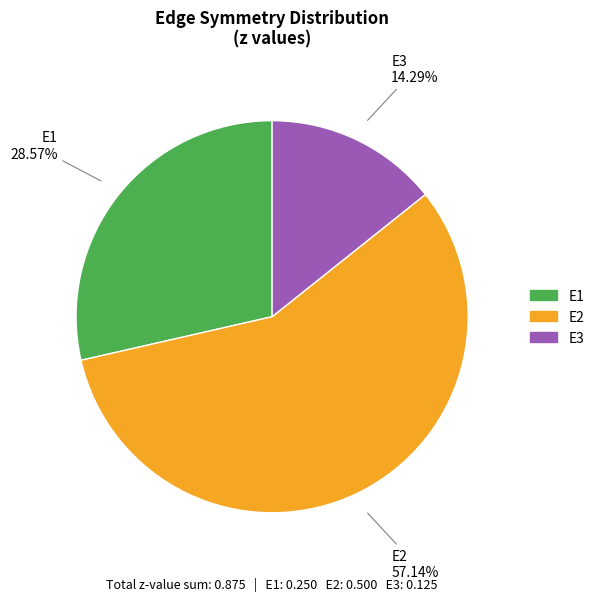

How many slices are in this pie chart?

3